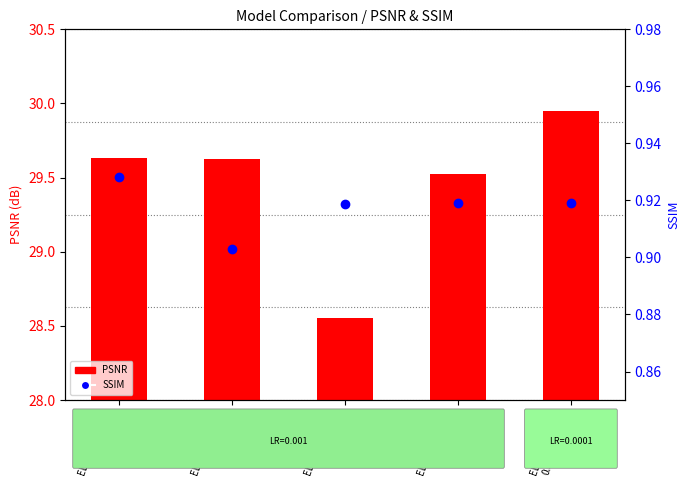

What is the sum of all SSIM values?

4.6